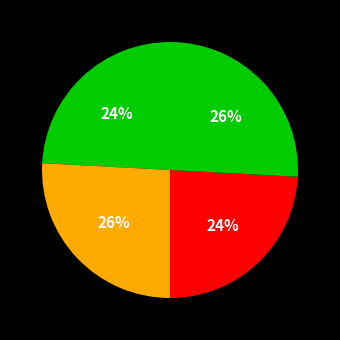

Count the number of slices in the pie.

4